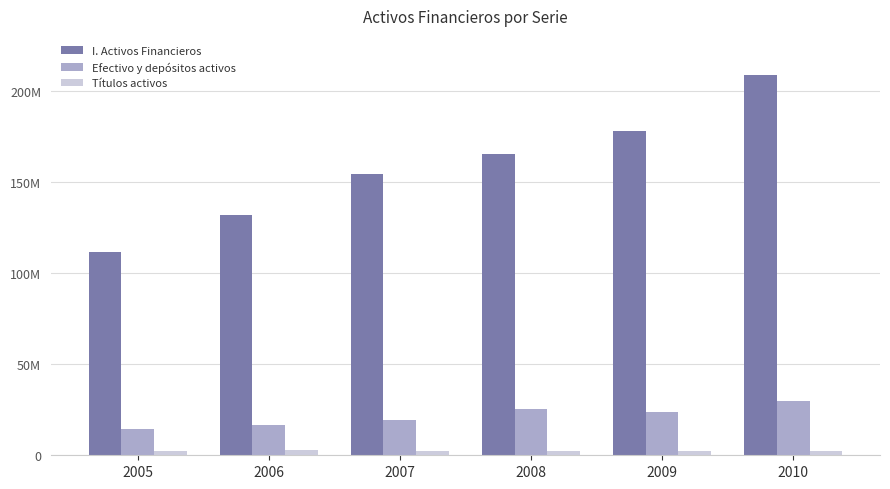

Reading left to right, what are all the values shown in this chart?

I. Activos Financieros: 2005=111674160	2006=131524500	2007=154482212	2008=165293475	2009=177855634	2010=208585350
Efectivo y depósitos activos: 2005=14192006	2006=16731552	2007=19112067	2008=25405062	2009=23499148	2010=29864385
Títulos activos: 2005=2586994	2006=3019421	2007=2402090	2008=2208764	2009=2090714	2010=2213872